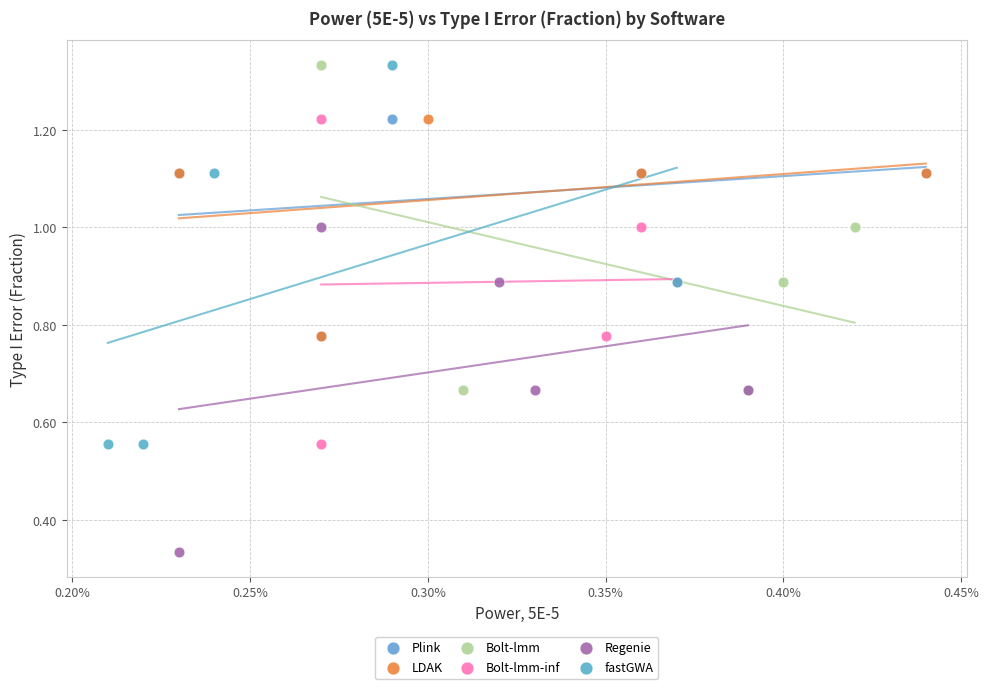

Which series has the largest Y range (max minus min)?

fastGWA